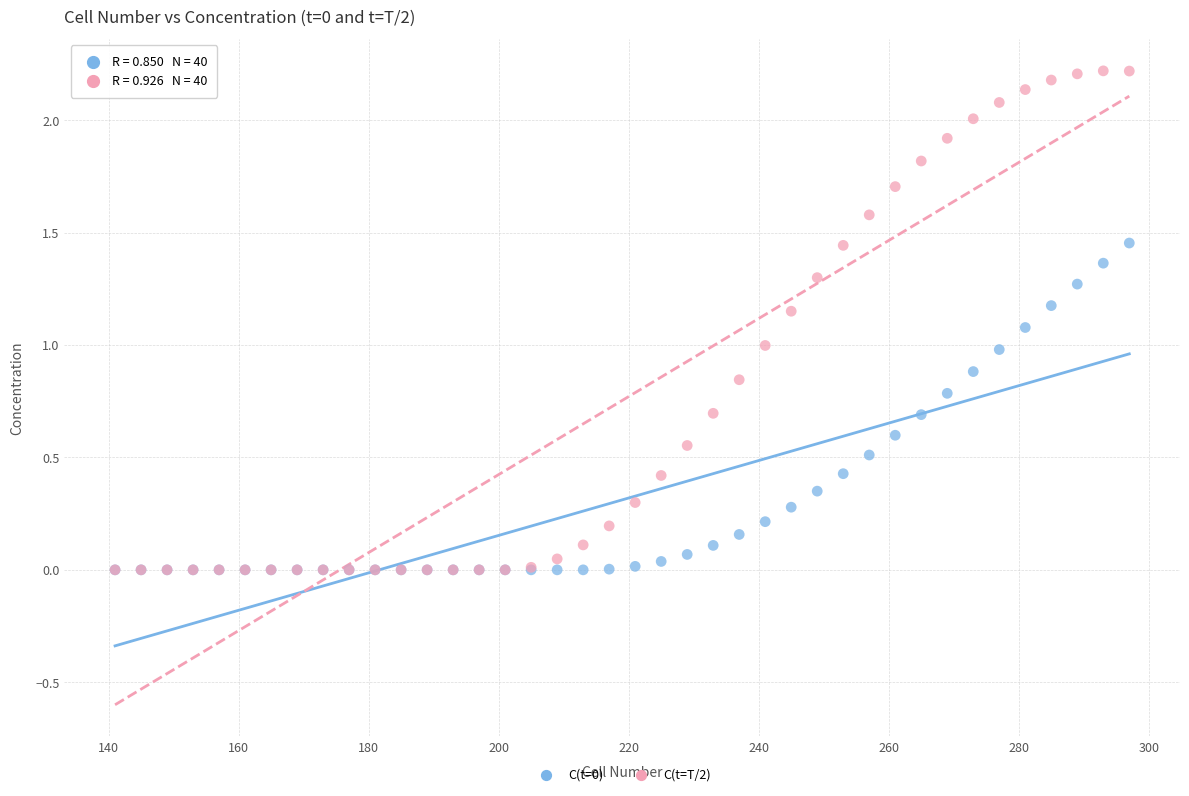

Which series has the widest spread of Y values?

C(t=T/2)